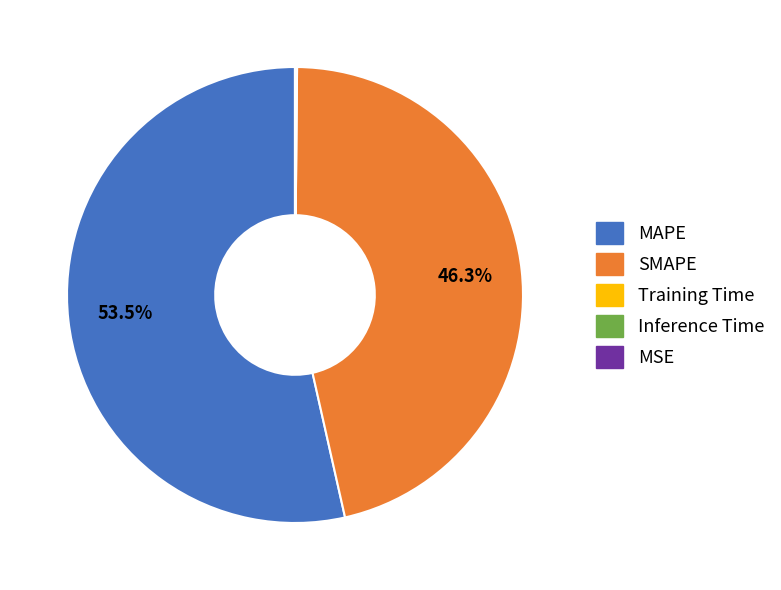

What portion of the pie excludes MAPE?

46.5%